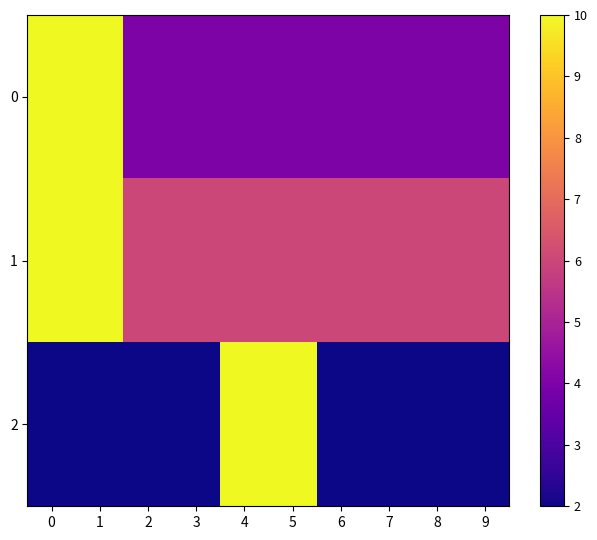

What is the total value across all series at 3?

12